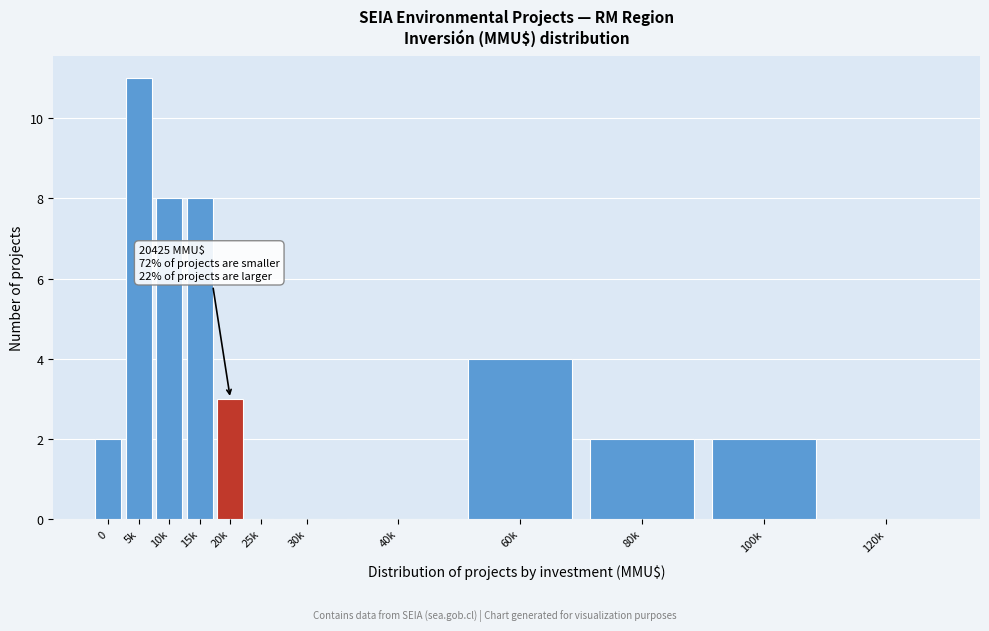

Reading left to right, list all the values displayed in this chart.

0=2	5k=11	10k=8	15k=8	20k=3	25k=0	30k=0	40k=0	60k=4	80k=2	100k=2	120k=0